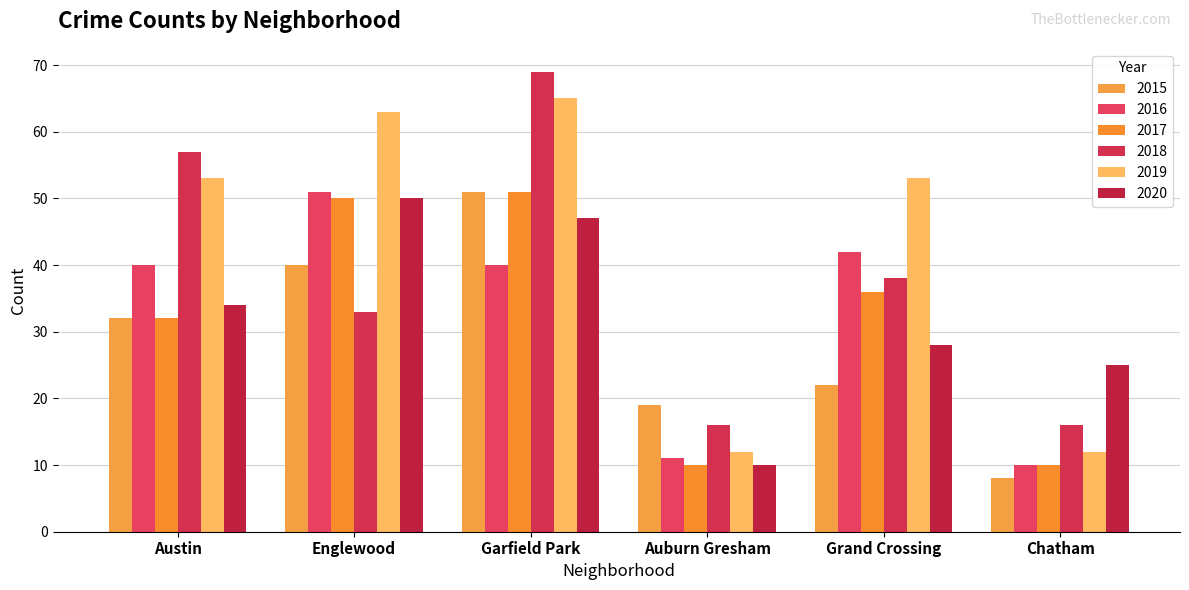

What is the average value of the 2020 series?

32